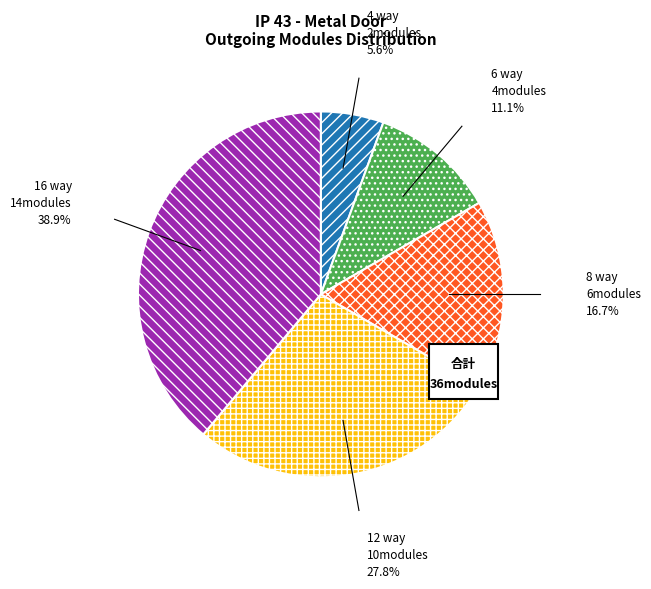

To the nearest percent, what percentage of the pie is 16 way?

39%